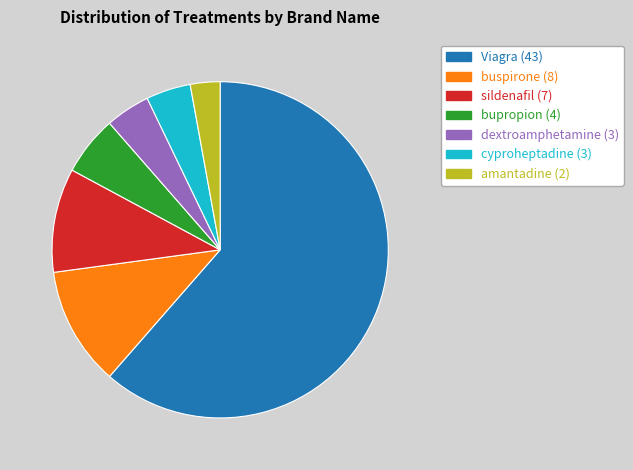

Is there any slice that represents more than half of the pie?

Yes